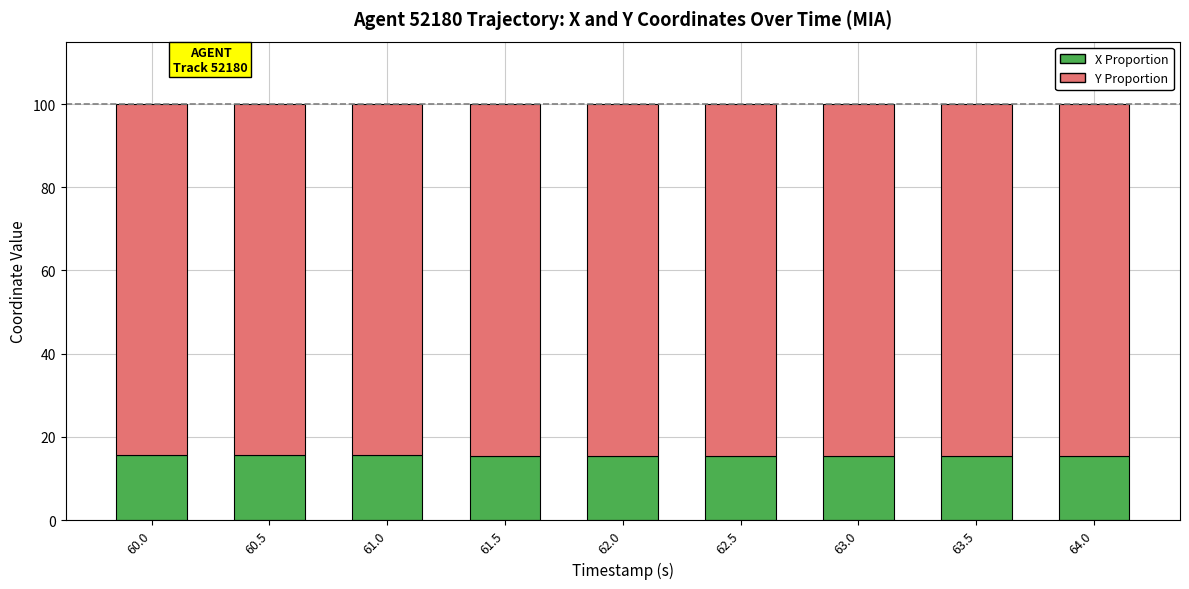

What is the difference between the X Proportion values at 60.0 and 61.5?

0.1